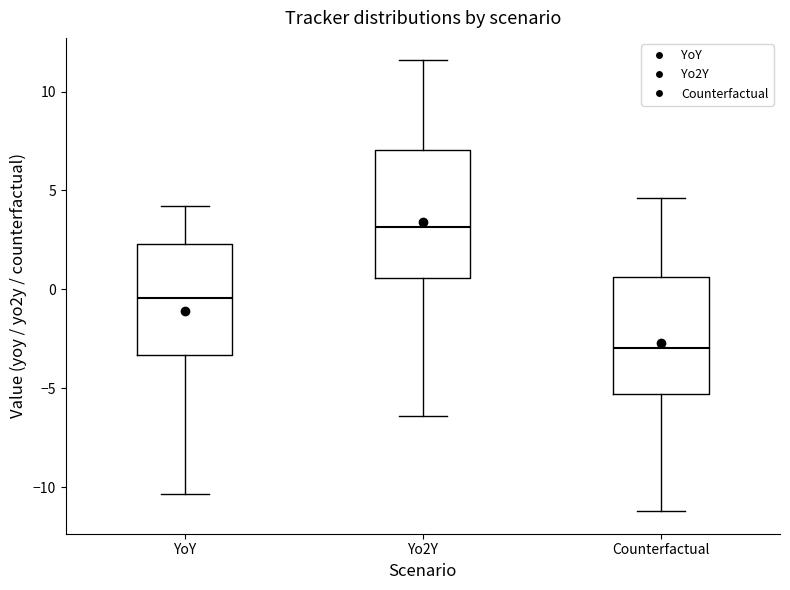

Reading left to right, transcribe this box plot: for each box, give where its median line is, the range the box spans, and where its two whiskers end, as read against the y-axis. The values are not printed on the chart, so give them approximately, as read against the axis.

YoY: median -0.5, box -3.5 to 2.5, whiskers -10.5 to 4.0
Yo2Y: median 3.0, box 0.5 to 7.0, whiskers -6.5 to 11.5
Counterfactual: median -3.0, box -5.5 to 0.5, whiskers -11.0 to 4.5